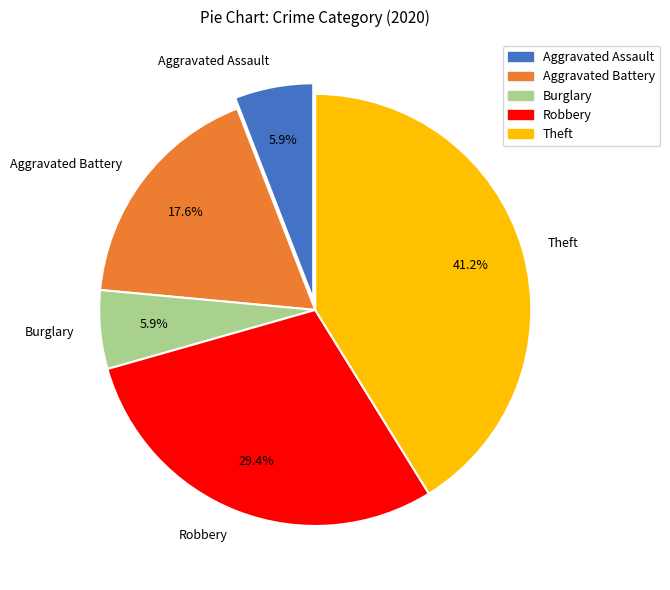

What percentage is NOT represented by Aggravated Battery?

82.4%